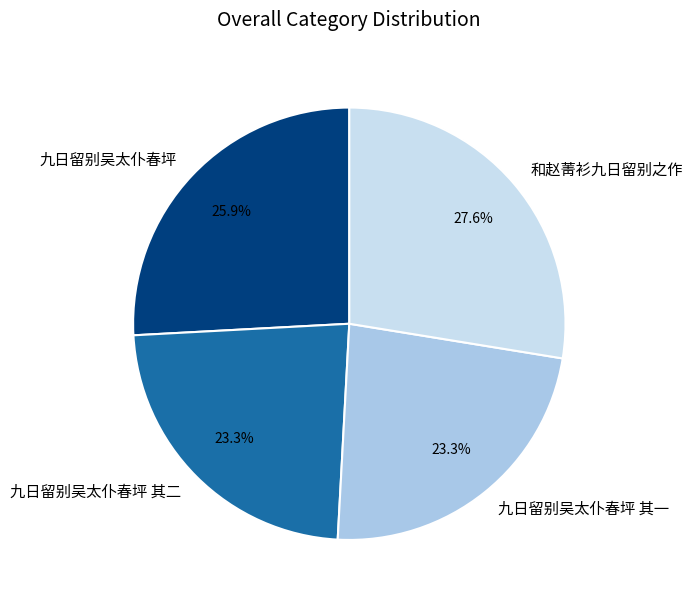

Count the number of slices in the pie.

4